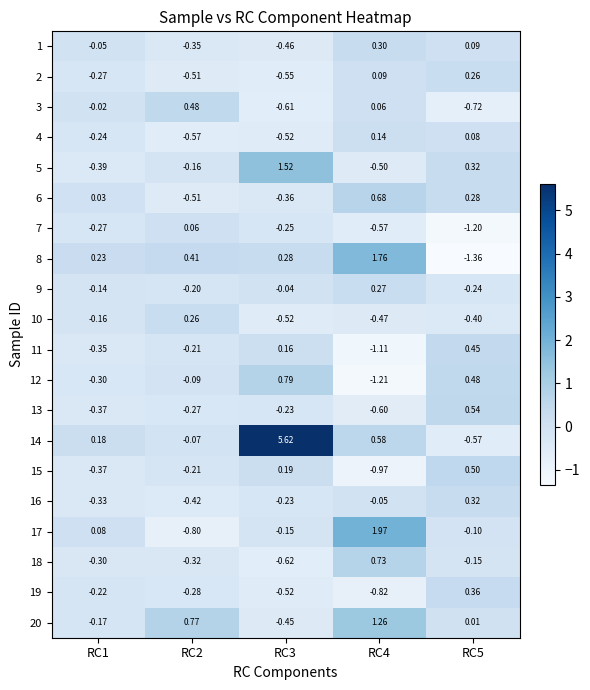

How many values in 12 are below zero?

3